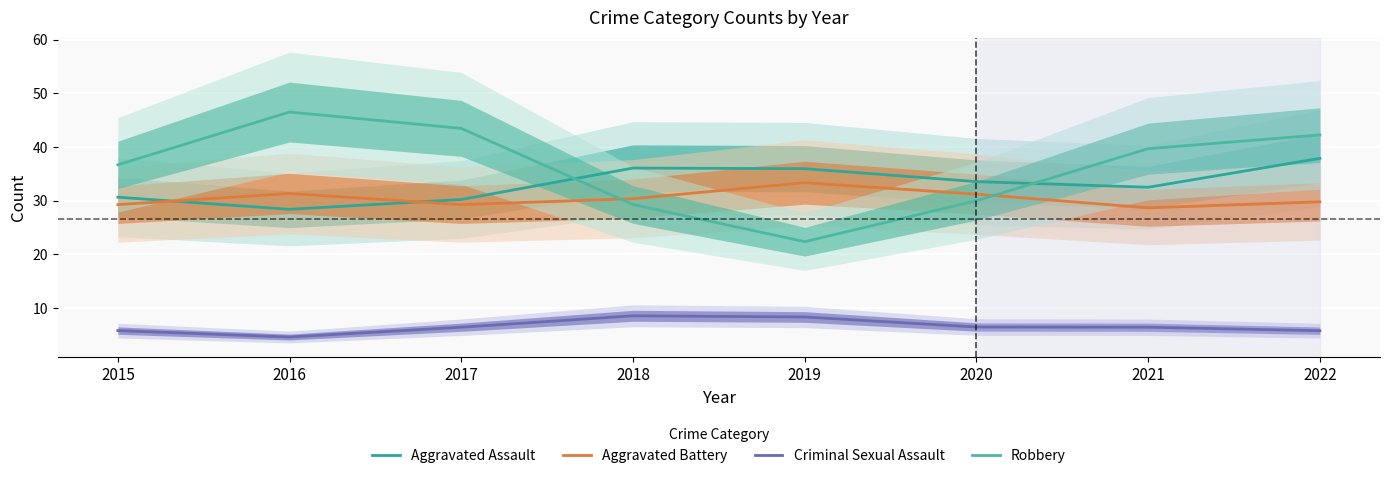

What is the sum of the Robbery values at 2022 and 2018?

71.5